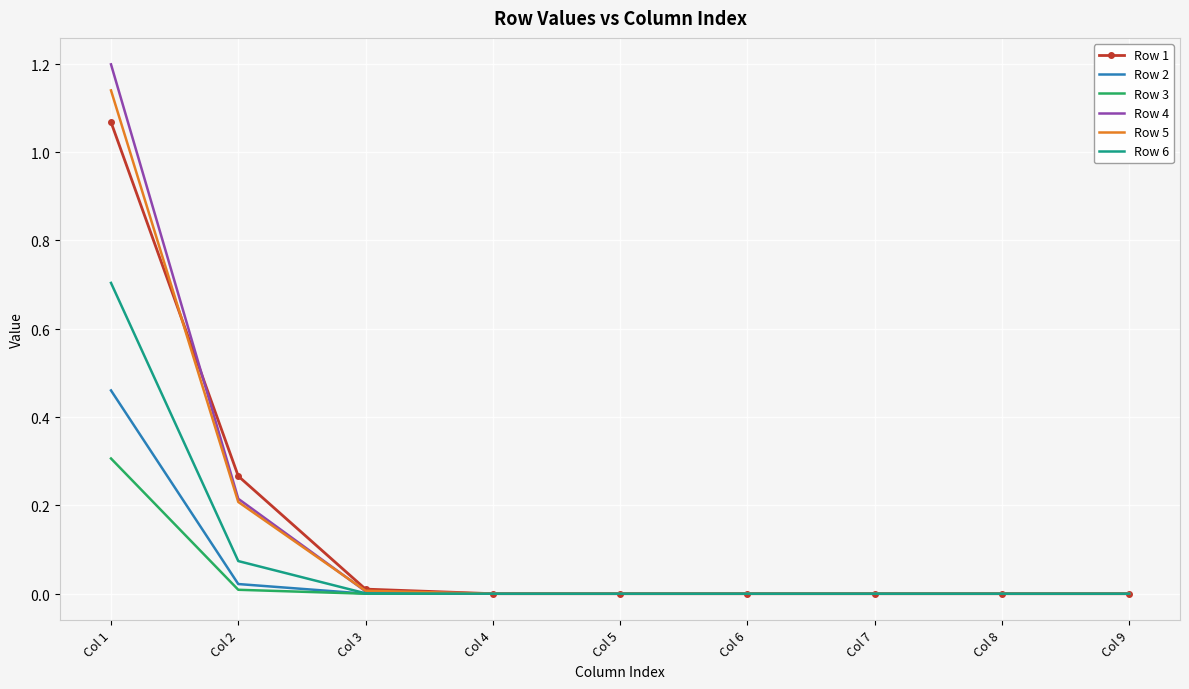

What is the sum of all Row 3 values?

0.3